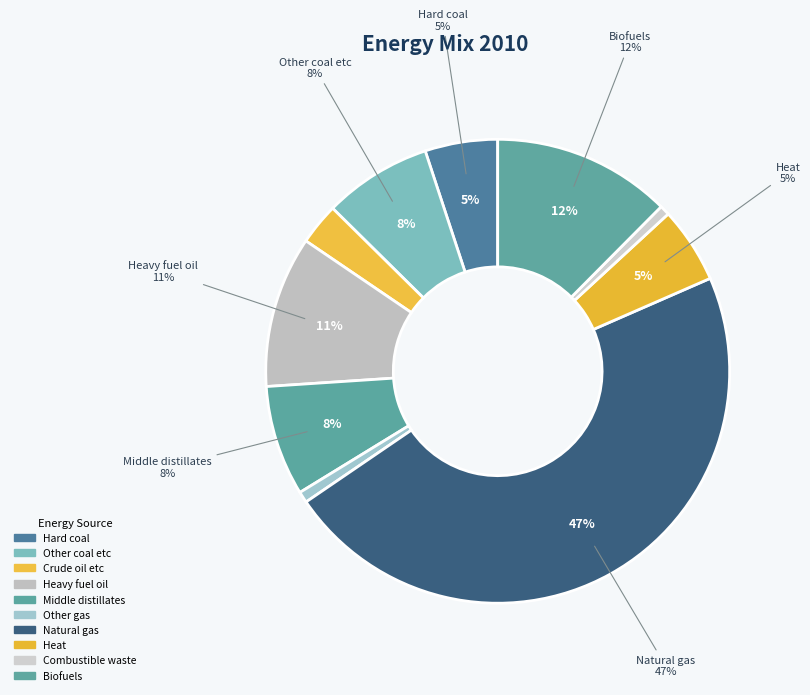

Which has a higher value, Heat or Middle distillates?

Middle distillates